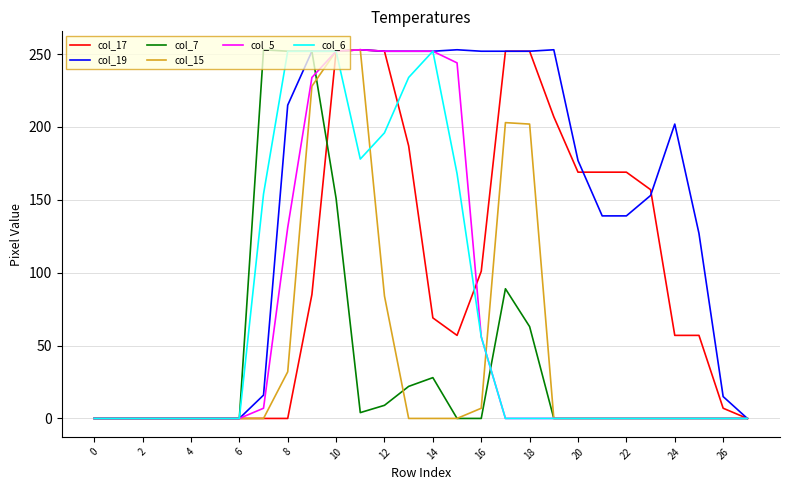

Does the chart display data point markers on the line(s)?

No